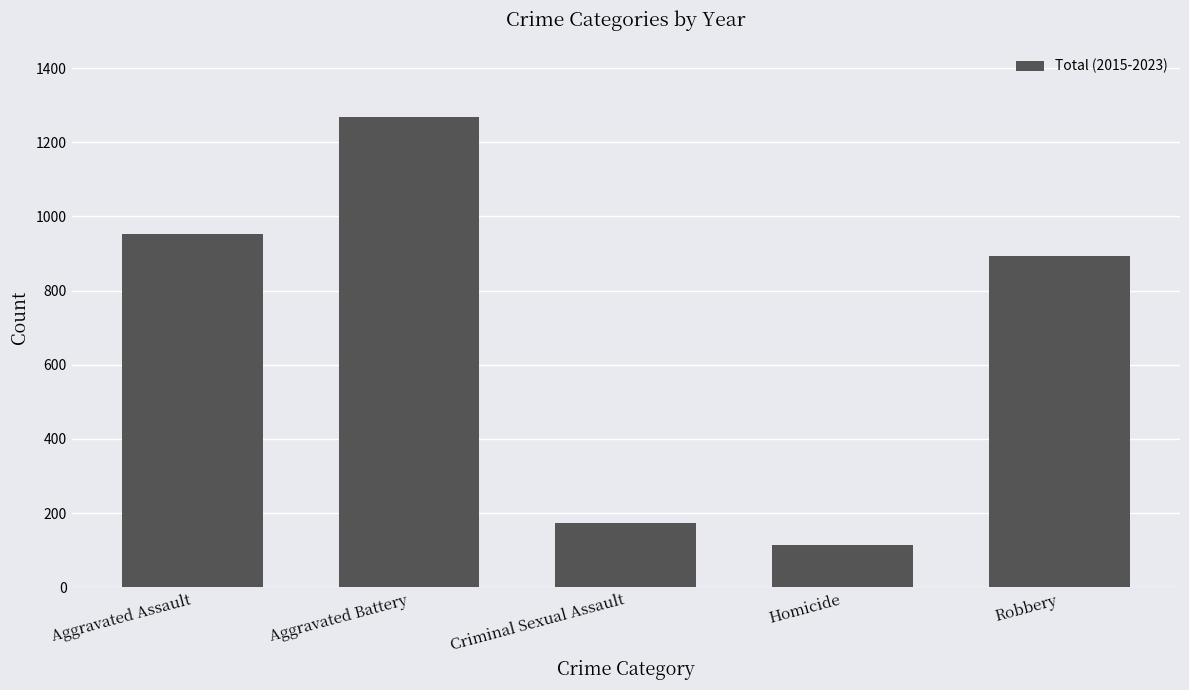

What is the label of the 2nd bar from the right?

Homicide